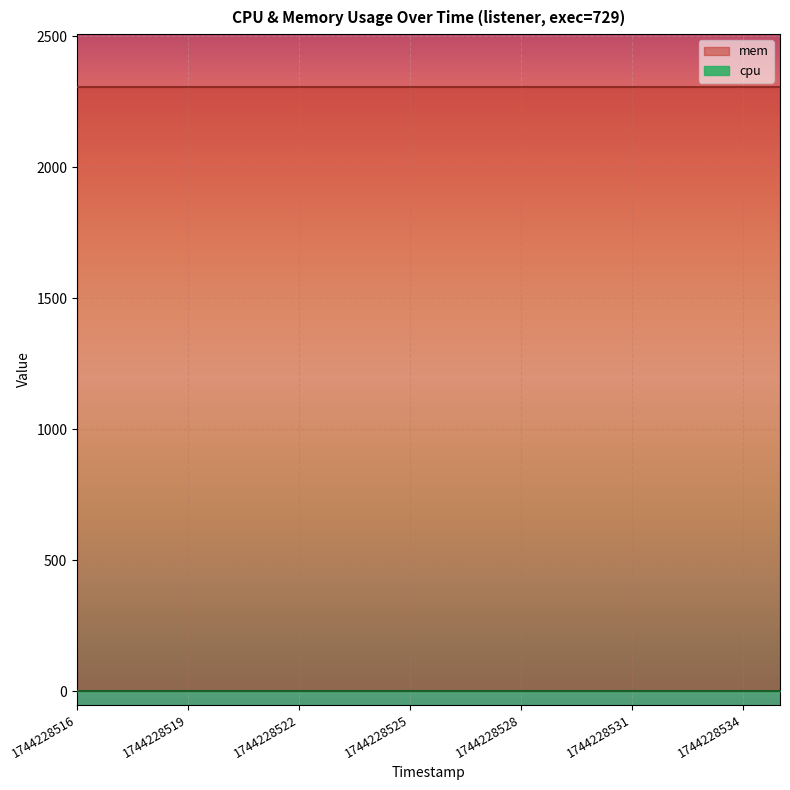

Reading left to right, extract all data points from this chart.

cpu: 1744228516=0	1744228517=0	1744228518=0	1744228519=0	1744228520=0	1744228521=0	1744228522=0	1744228523=0	1744228524=0	1744228525=0	1744228526=0	1744228527=0	1744228528=0	1744228529=0	1744228530=0	1744228531=0	1744228532=0	1744228533=0	1744228534=0	1744228535=0
mem: 1744228516=2308	1744228517=2308	1744228518=2308	1744228519=2308	1744228520=2308	1744228521=2308	1744228522=2308	1744228523=2308	1744228524=2308	1744228525=2308	1744228526=2308	1744228527=2308	1744228528=2308	1744228529=2308	1744228530=2308	1744228531=2308	1744228532=2308	1744228533=2308	1744228534=2308	1744228535=2308